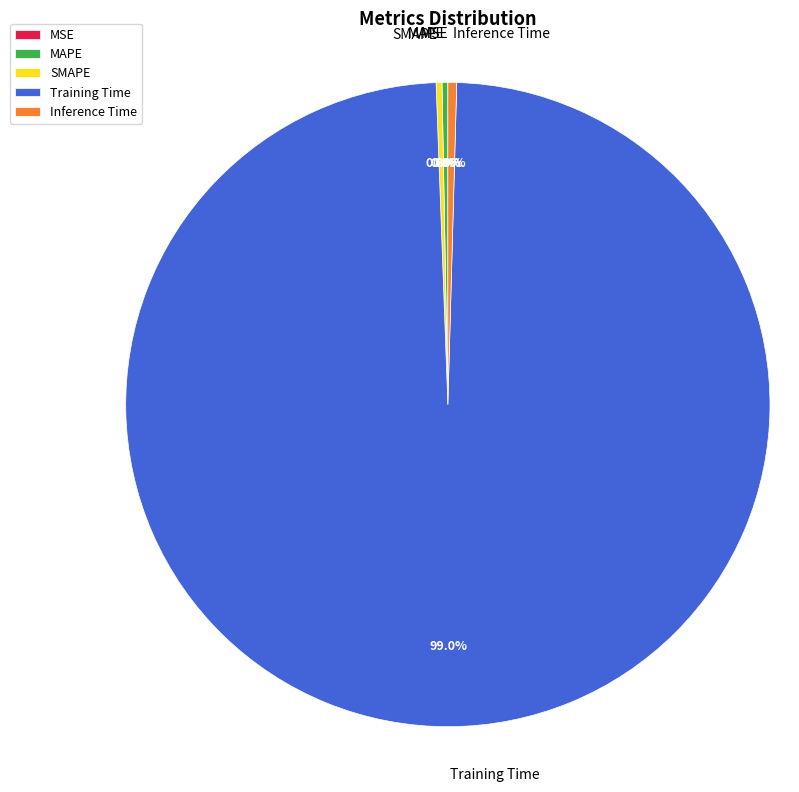

What percentage is NOT represented by Inference Time?

99.6%